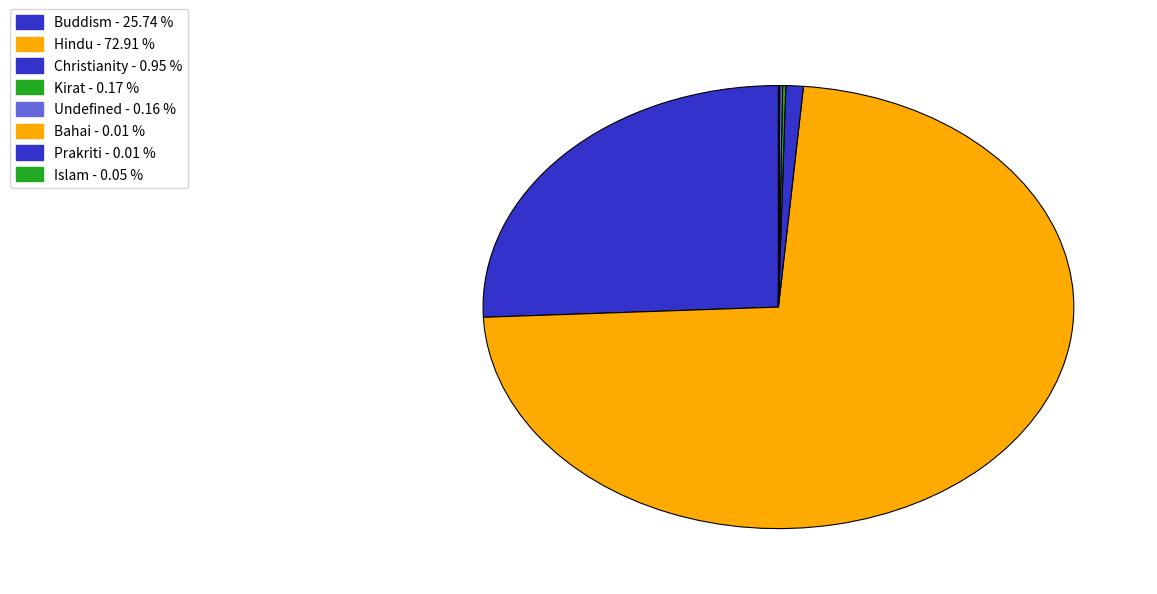

Between Islam and Kirat, which is larger?

Kirat